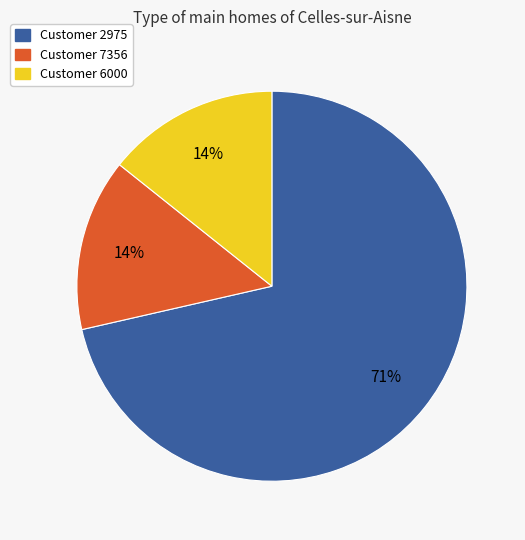

To the nearest percent, what is the average slice percentage?

33%